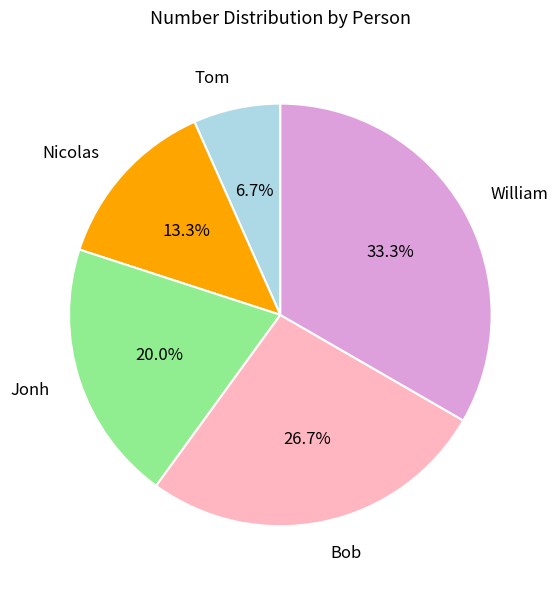

What is the ratio of the value at Nicolas to the value at Bob?

0.5